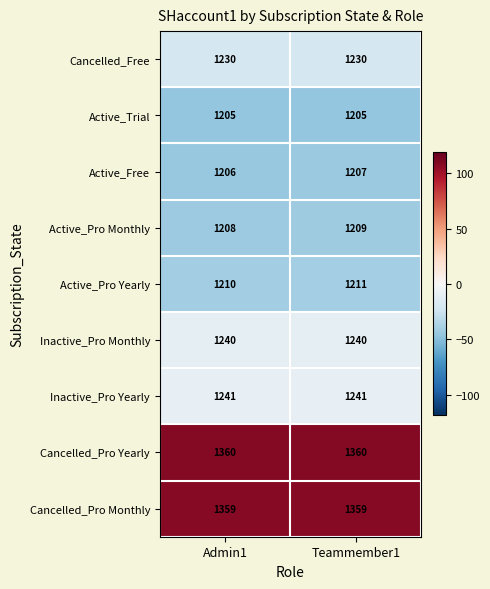

What is the difference between the highest and lowest values at Admin1?

155